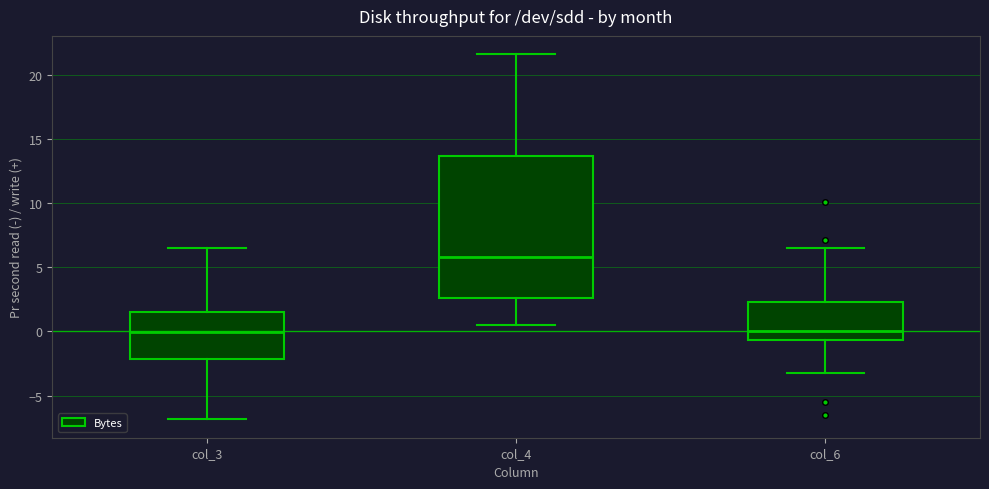

Where is the lower edge of the box for col_6 on the y-axis? The values are not printed on the chart, so give them approximately, as read against the axis.

-0.5